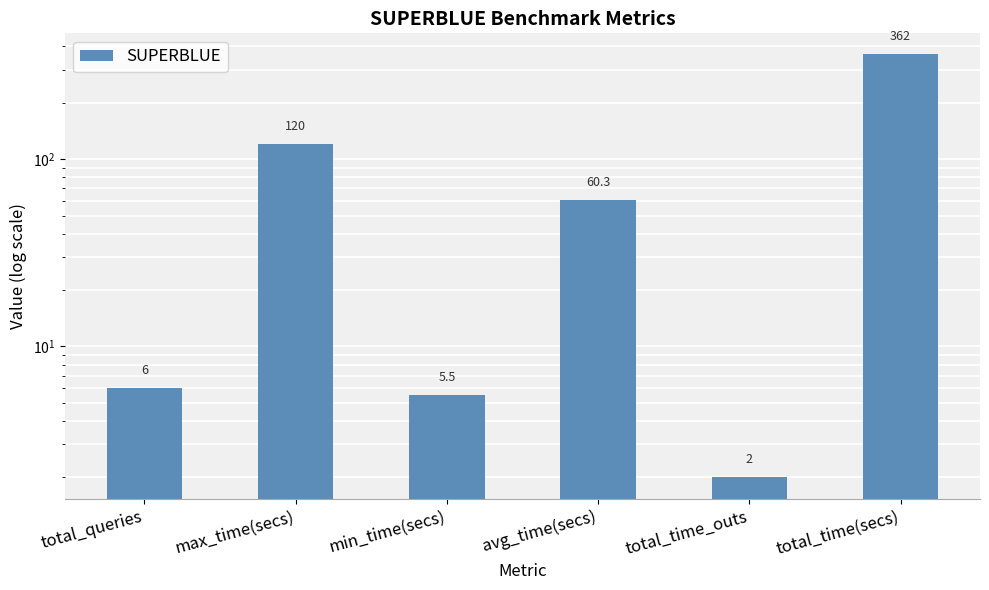

Reading left to right, transcribe all the data shown in this chart.

total_queries=6.0	max_time(secs)=120.0	min_time(secs)=5.5	avg_time(secs)=60.3	total_time_outs=2.0	total_time(secs)=361.8